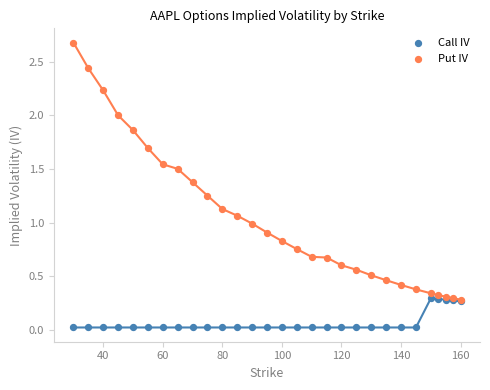

Which series has the widest spread of Y values?

Put IV